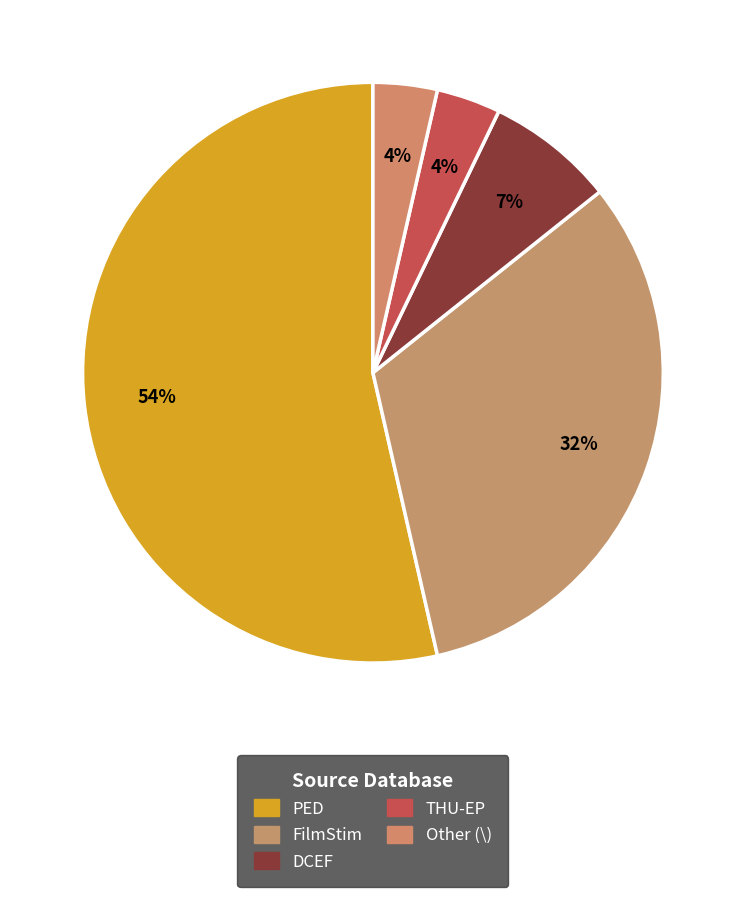

Which category has the smallest portion of the pie?

\